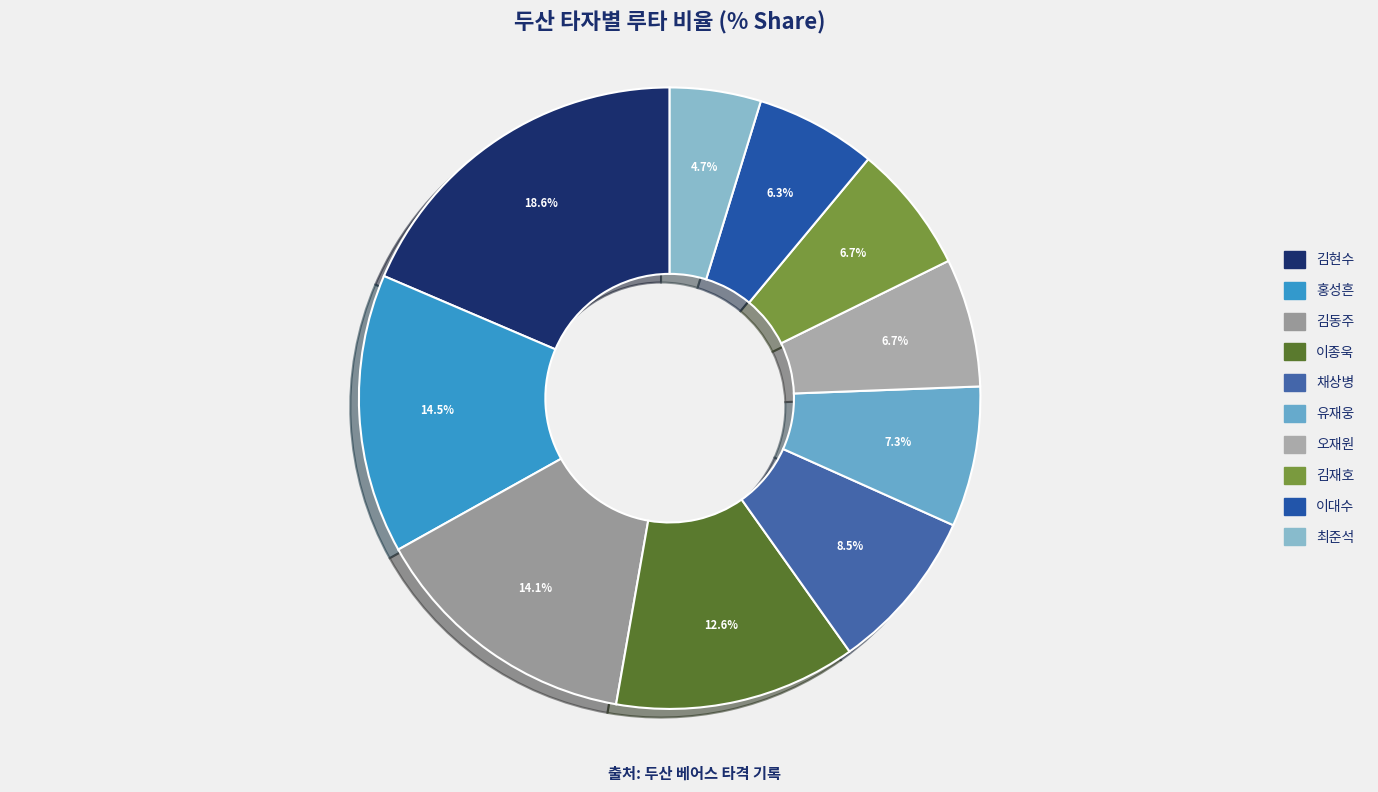

Combined, what portion of the pie is 이종욱 and 유재웅?

19.9%